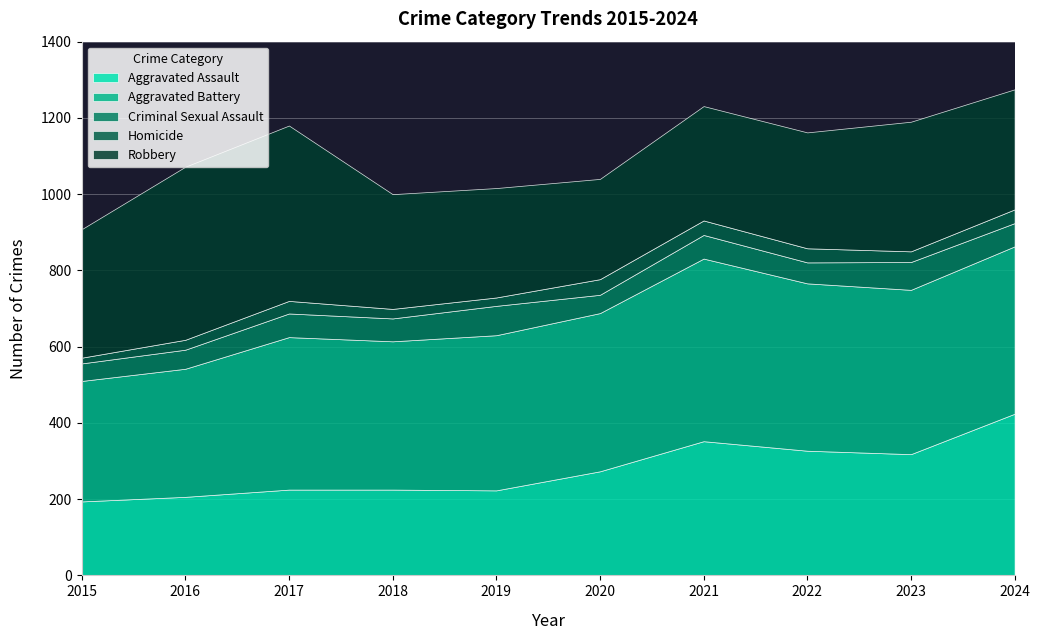

True or false: Homicide has a value of 9 at 2017.

False